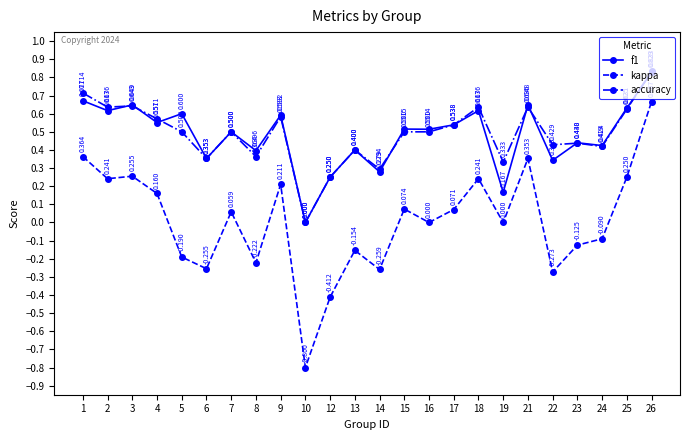

List the series in order of their peak value, highest first.

accuracy, f1, kappa